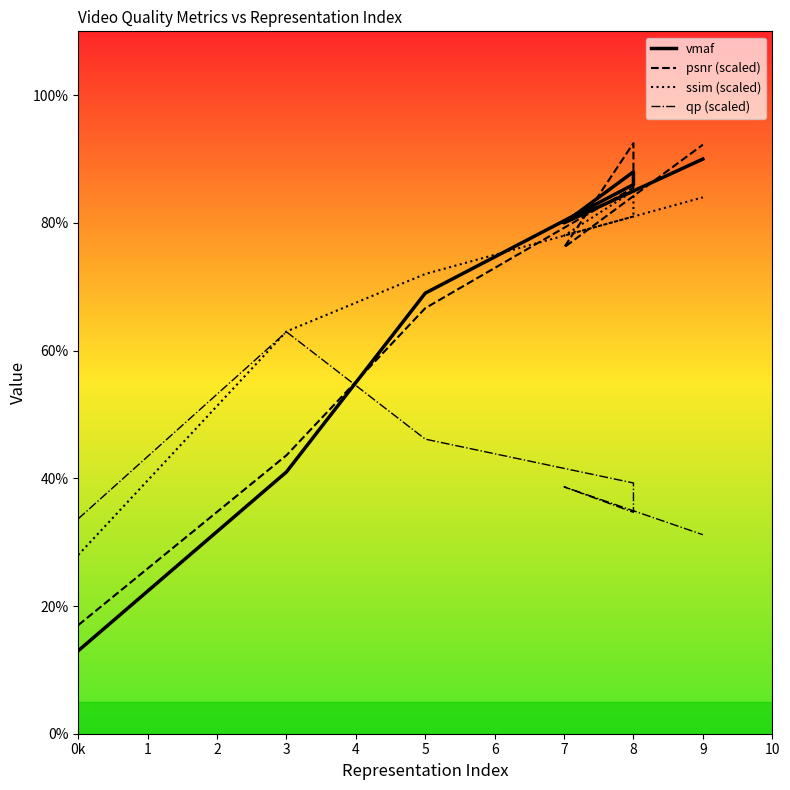

Reading left to right, transcribe all the data shown in this chart.

vmaf: 13.0	41.0	69.0	86.0	88.0	80.0	90.0
psnr (scaled): 17.0	43.6	66.6	85.5	92.5	76.2	92.2
ssim (scaled): 28.0	63.0	72.0	81.0	85.0	78.0	84.0
qp (scaled): 33.7	62.9	46.1	39.3	34.7	38.7	31.2